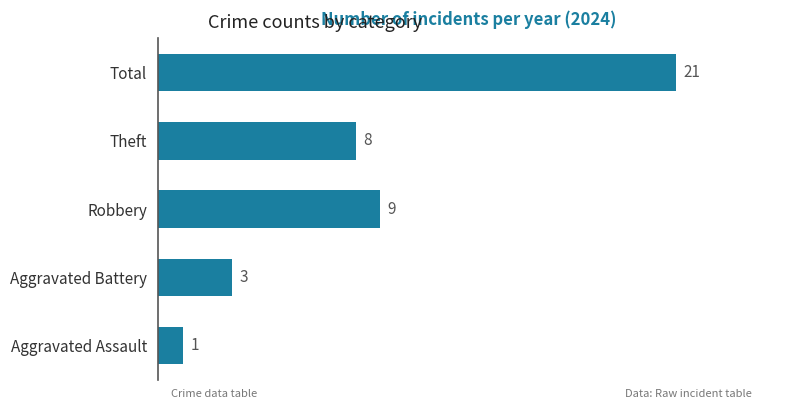

What is the approximate value at Robbery, to the nearest 10?

10